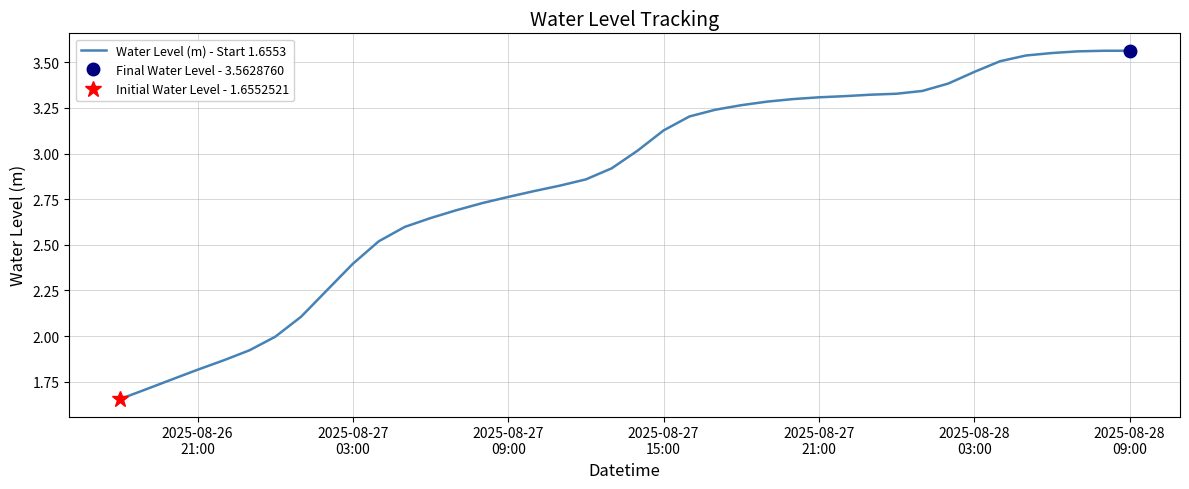

What is the smallest value displayed?

1.7